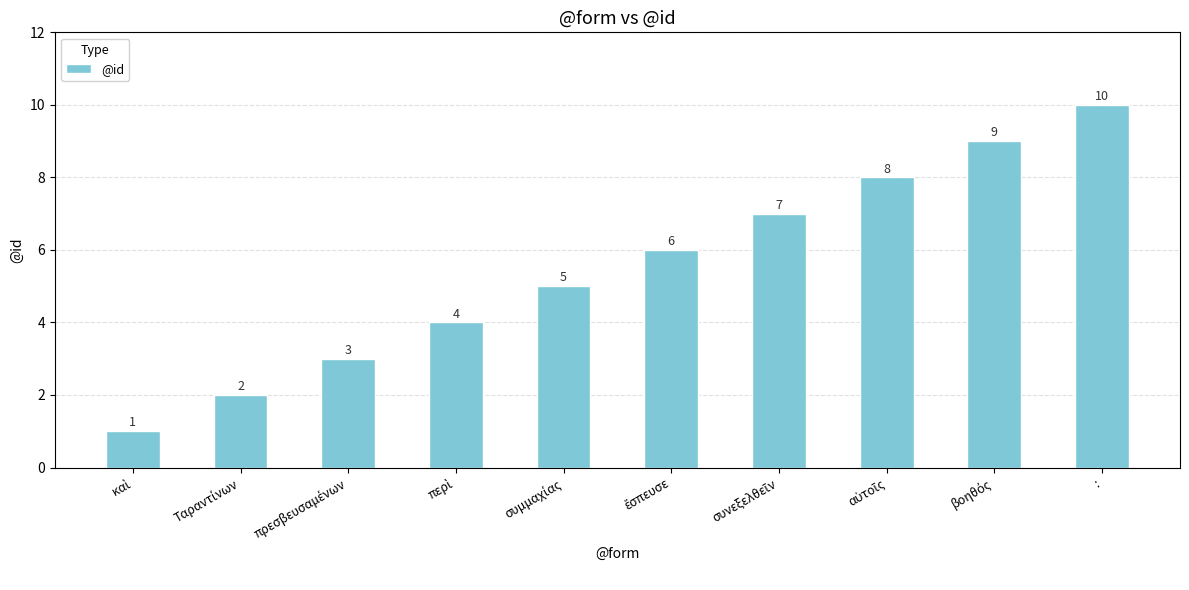

Count the number of categories in the chart.

10